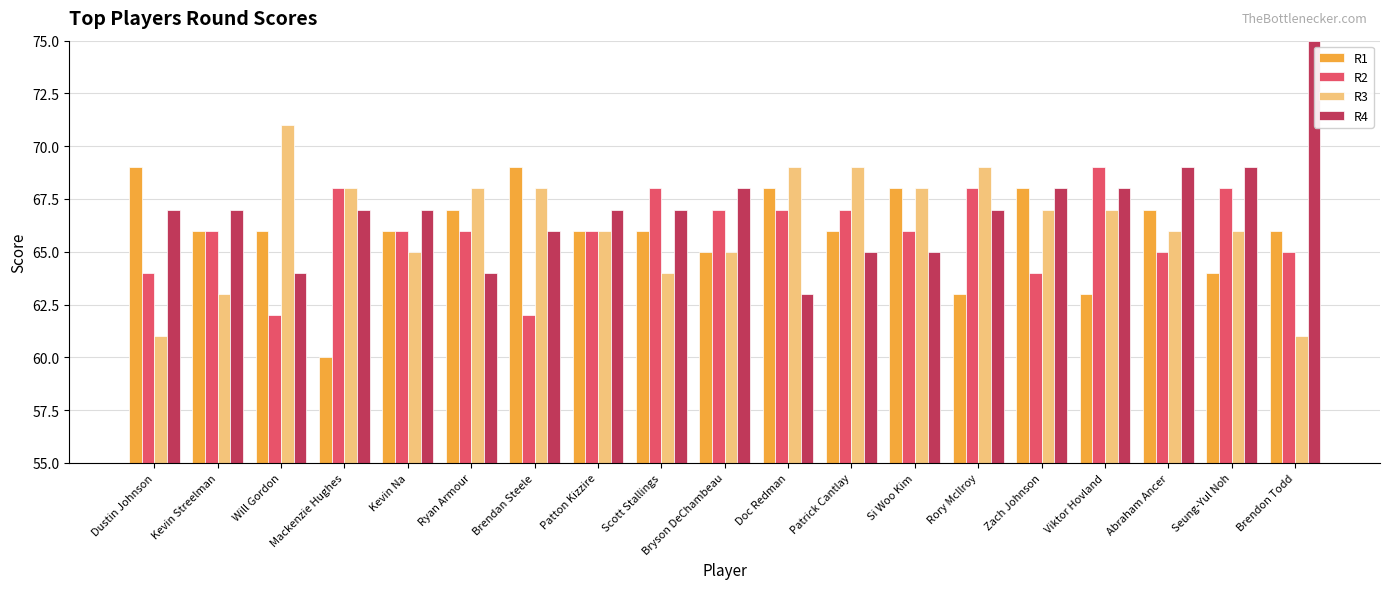

How many distinct data groups are displayed?

4